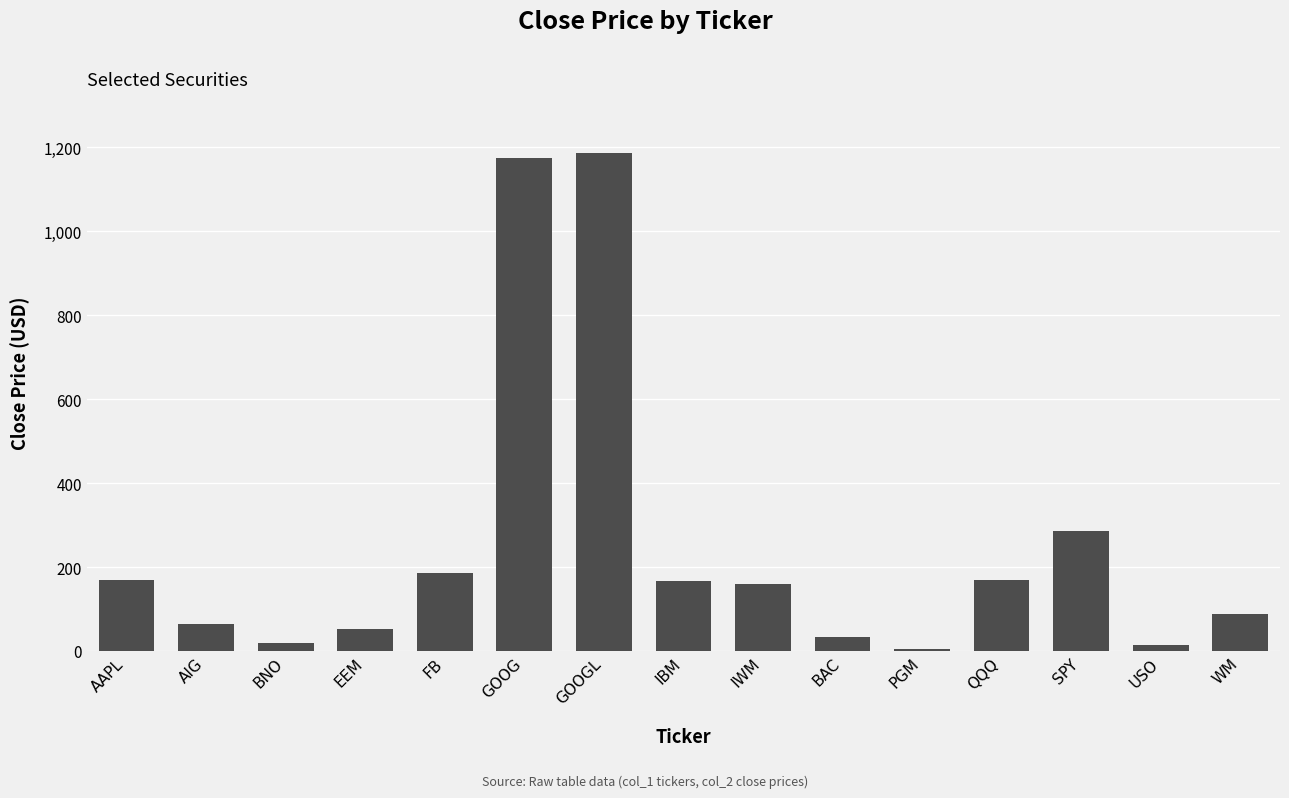

True or false: the data shows 2085.7 at GOOGL.

False